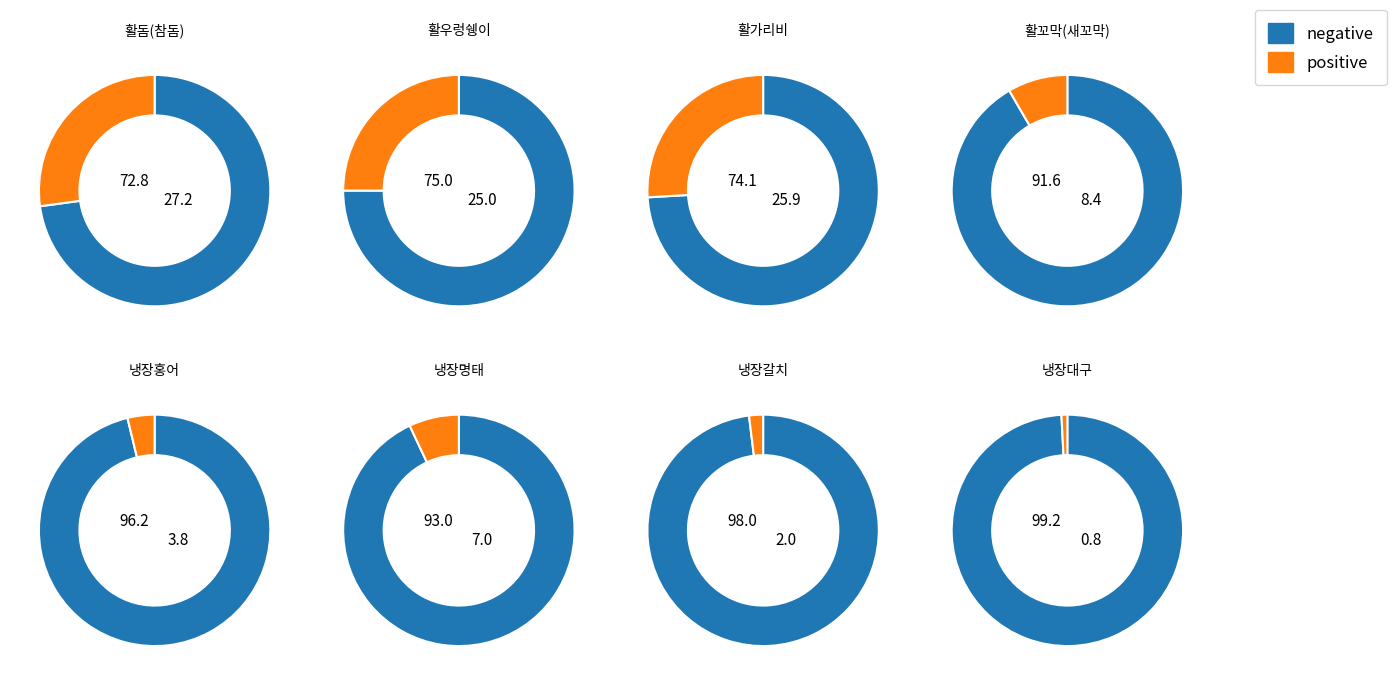

To the nearest percent, what is the combined percentage of 활꼬막(새꼬막) and 냉장명태?

15%